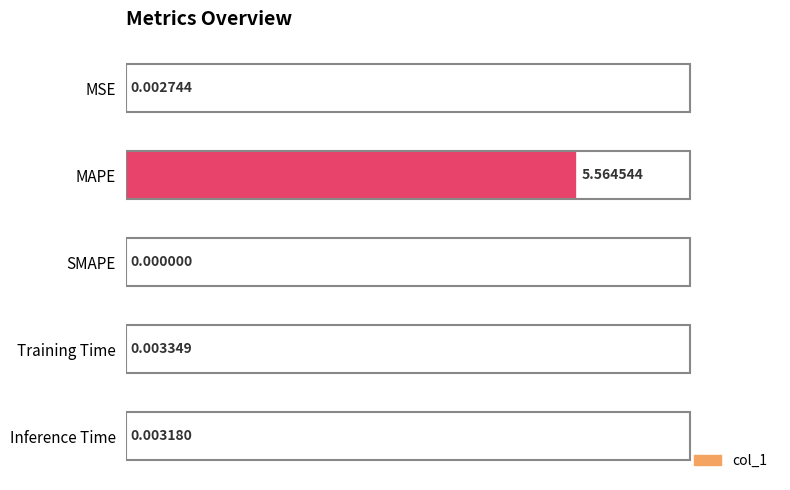

Which has a higher value, MSE or MAPE?

MAPE